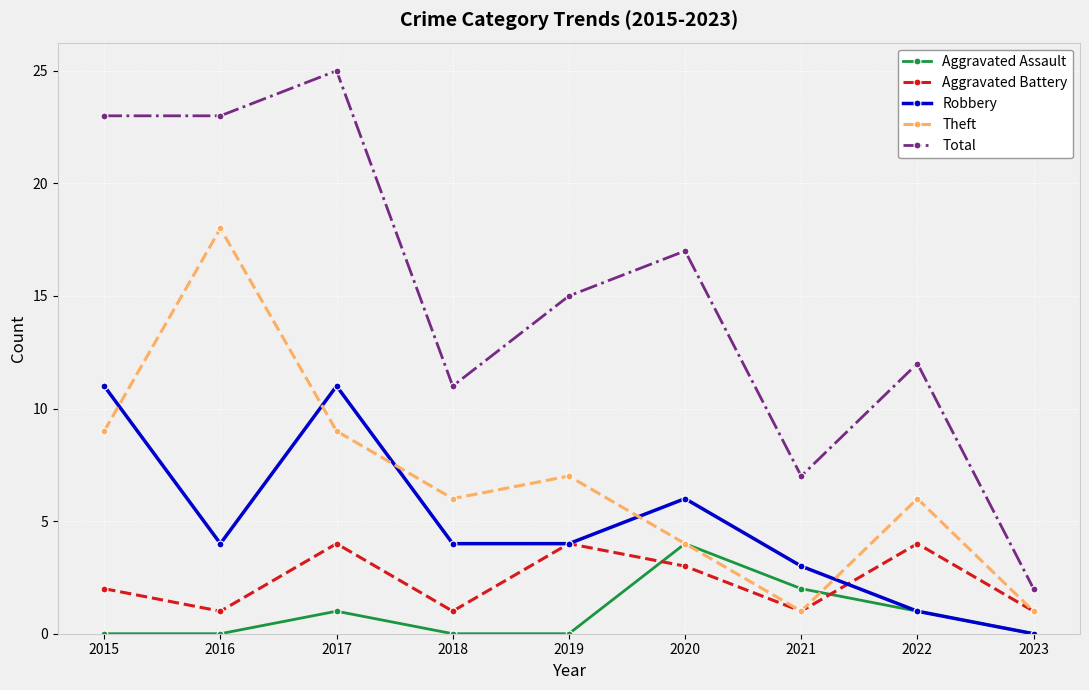

After their last crossing, which series has the higher values: Aggravated Battery or Aggravated Assault?

Aggravated Battery